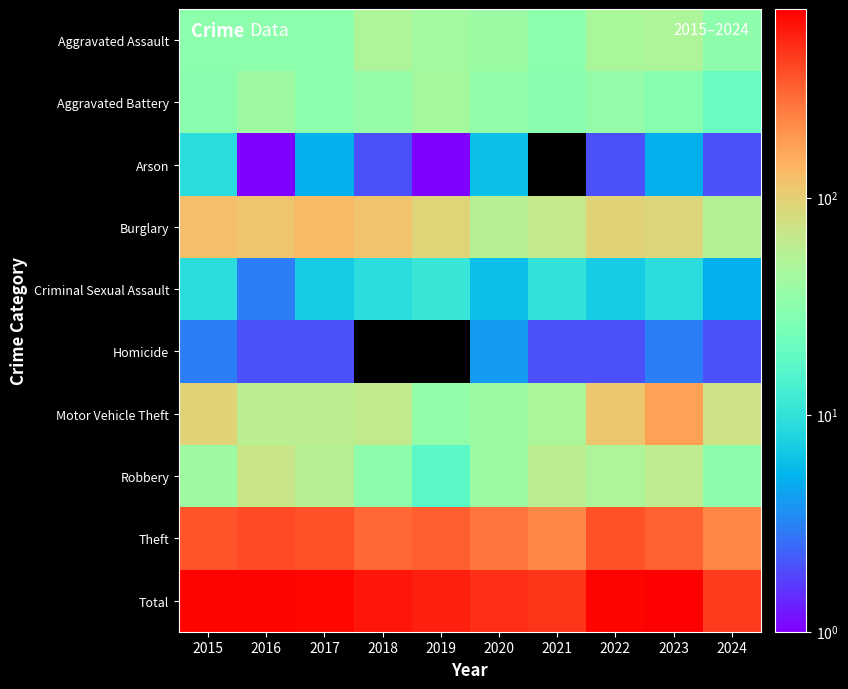

How many data points in Aggravated Assault are less than 39?

5